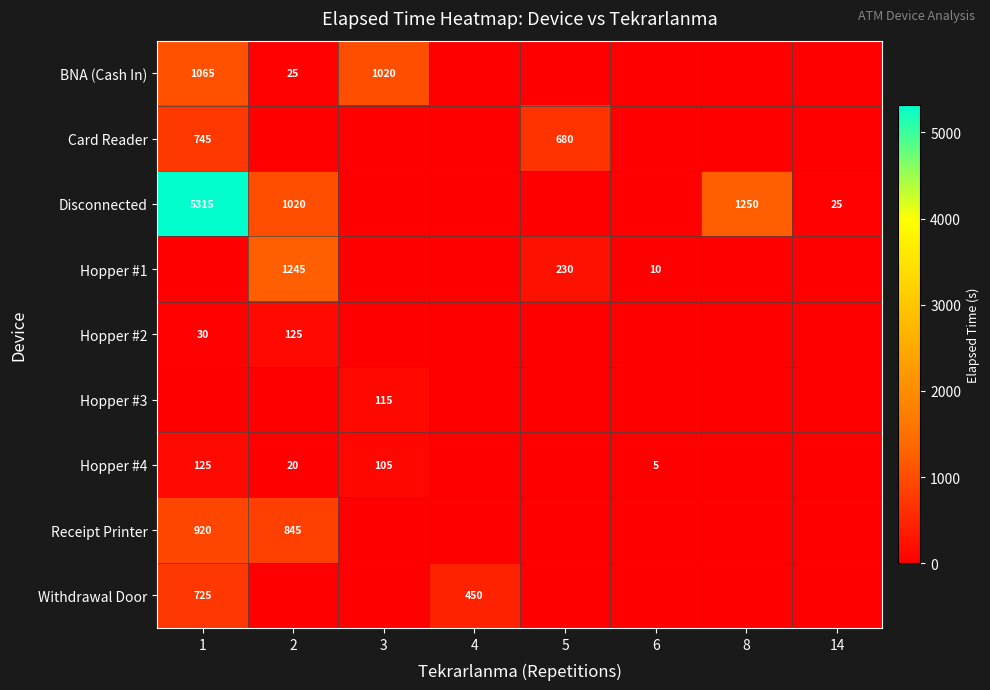

Is it true that Disconnected equals 391 at 2?

False